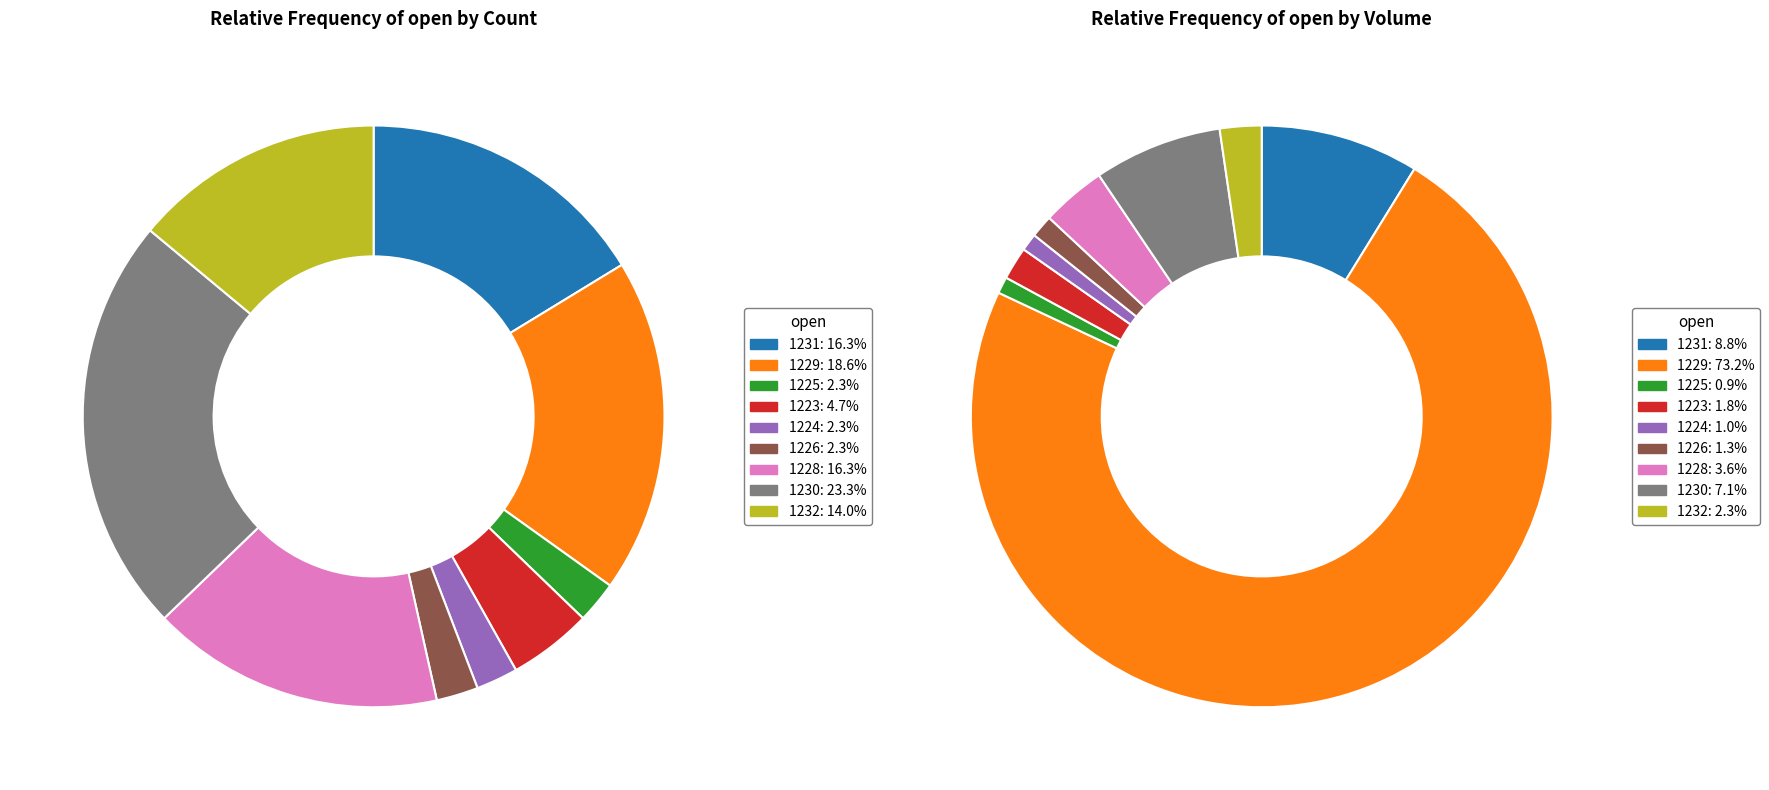

How much of the chart is everything except 1224?

97.7%